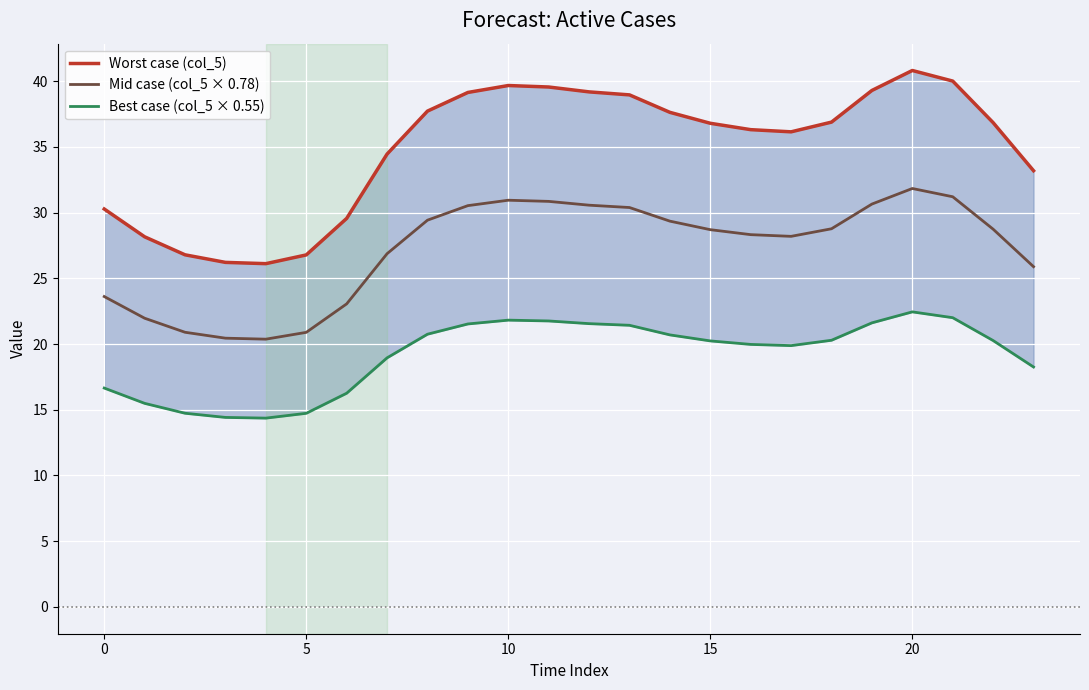

What is the maximum value for Mid case (col_5 × 0.78)?

31.8